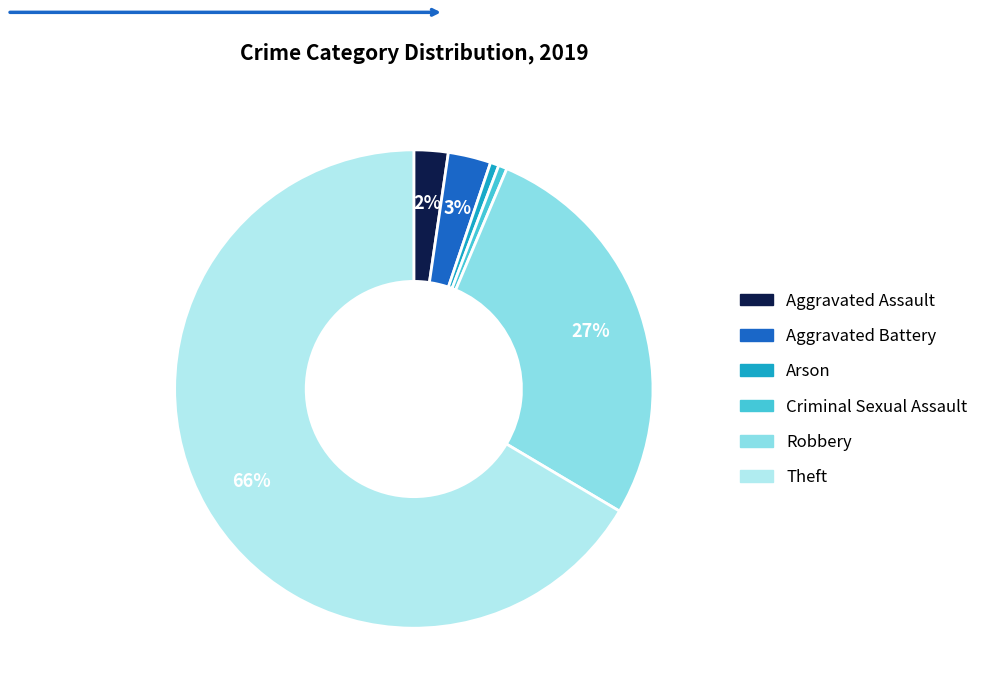

Does Criminal Sexual Assault represent more than half of the total?

No